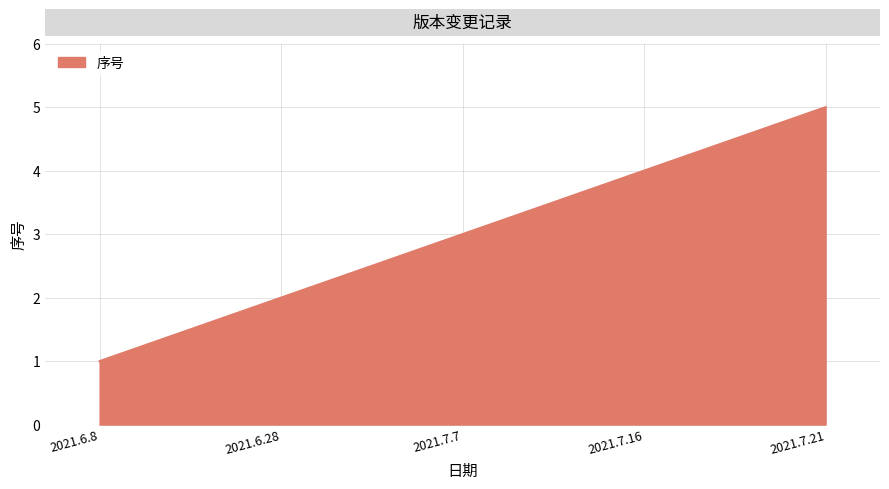

Reading right to left, list all the values displayed in this chart.

5	4	3	2	1